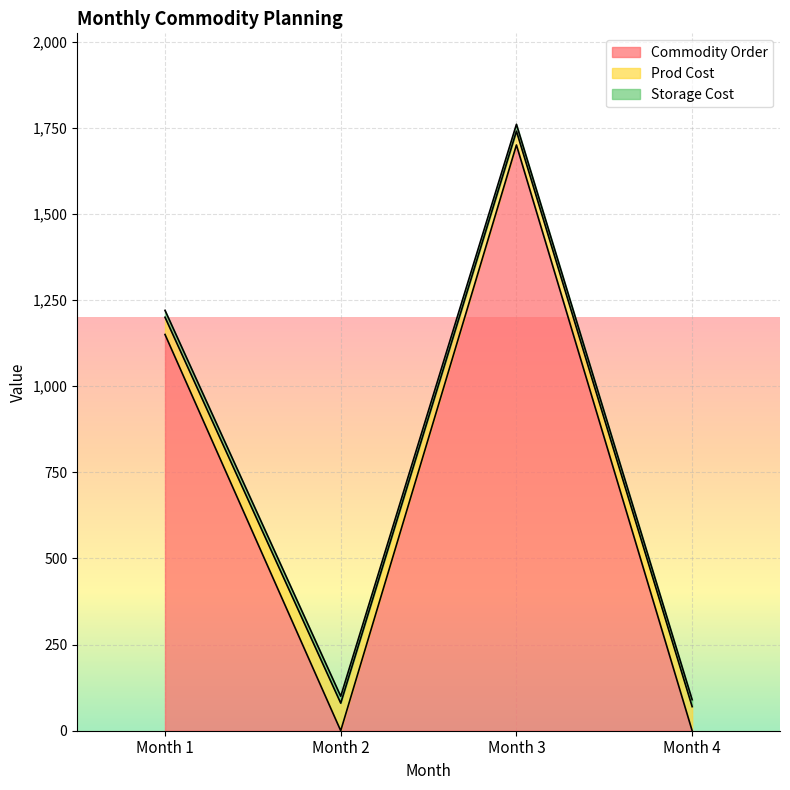

How many times do Commodity Order and Prod Cost cross each other?

3